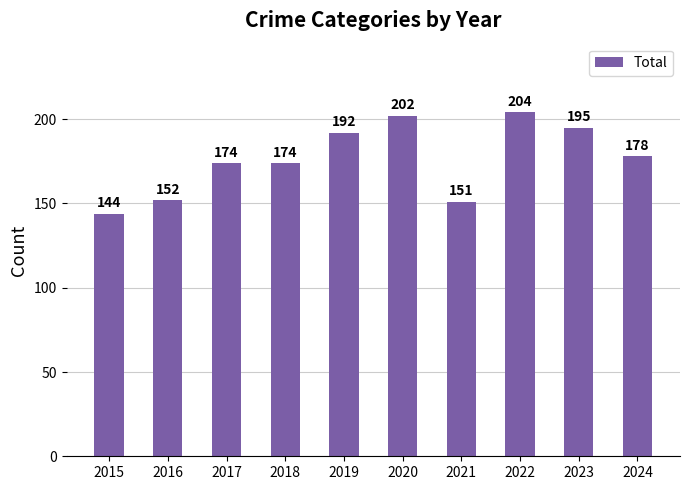

How many data points are less than 178?

5